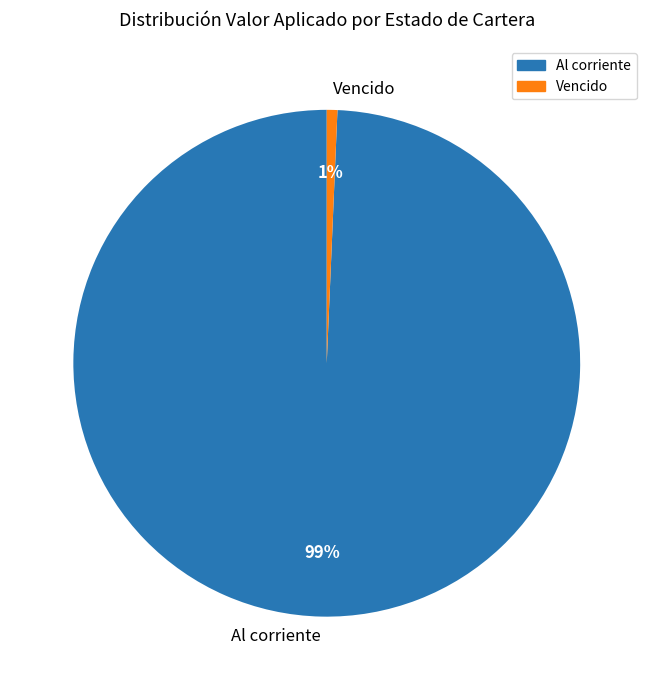

How many slices are in this pie chart?

2